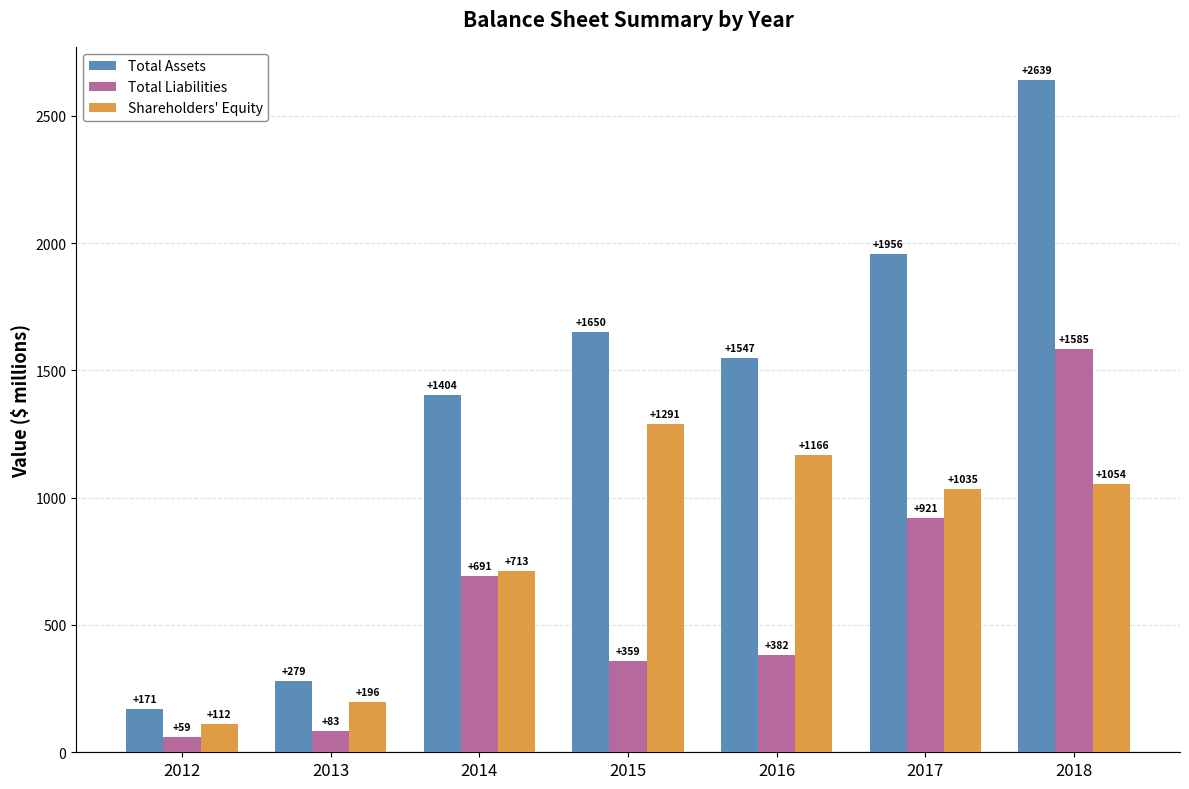

How many values in the Shareholders' Equity series are below 1035?

3